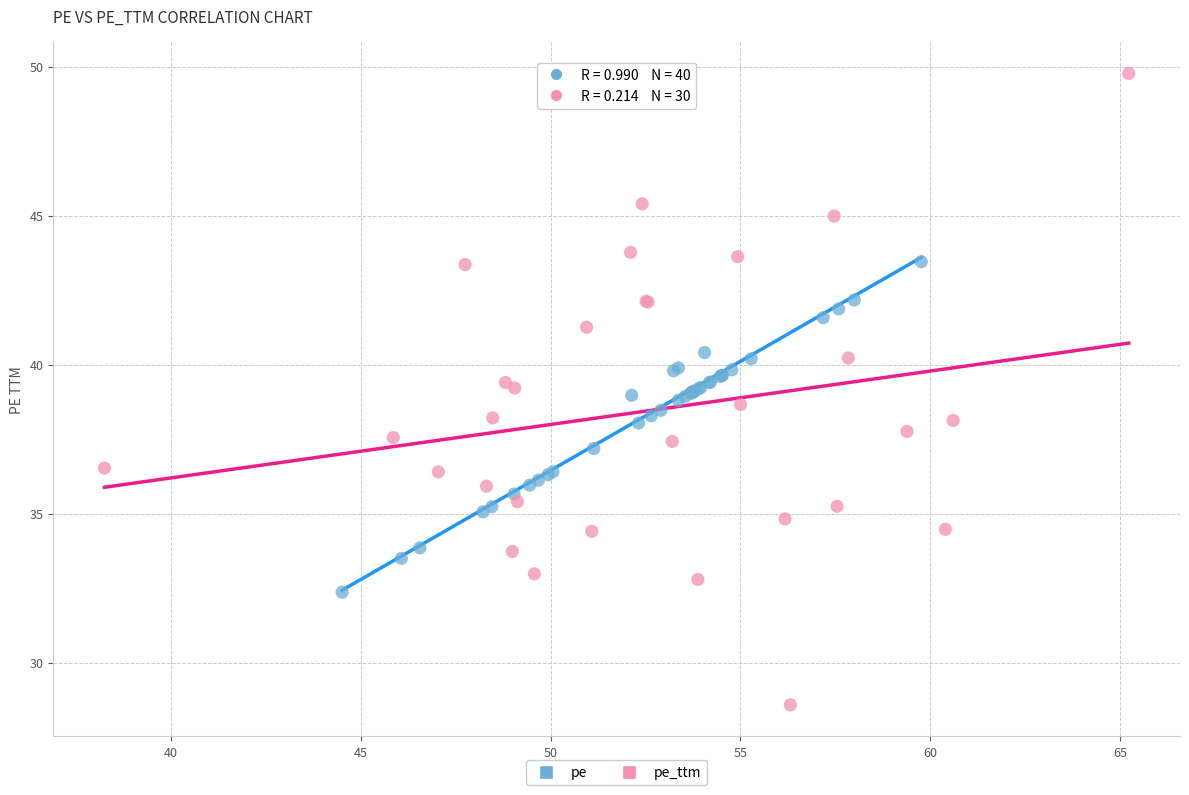

Which series contains the highest Y value?

pe_ttm